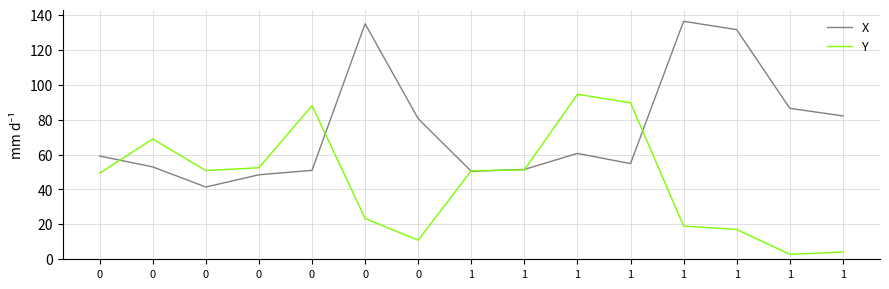

Which series ends up on top after the final intersection of Y and X?

X